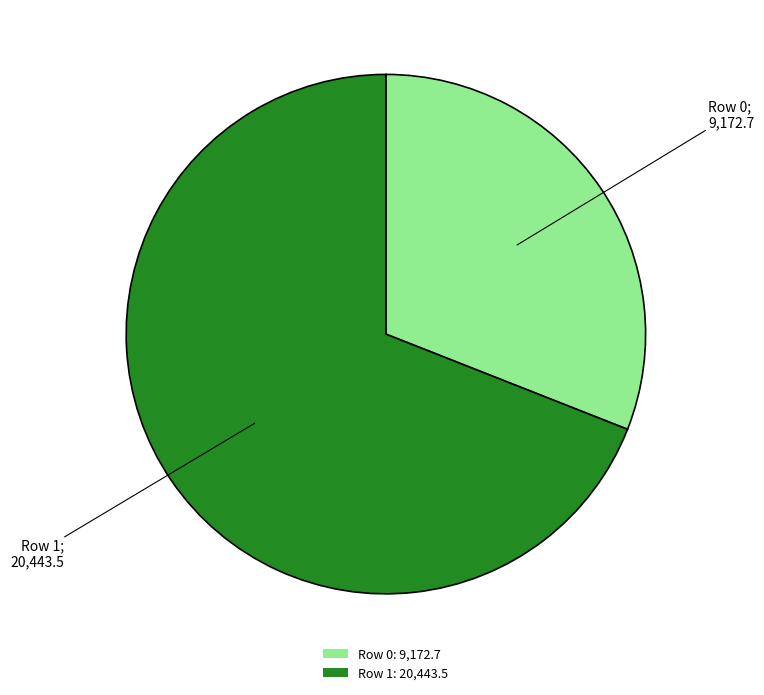

What is the ratio of the value at Row 1: 20,443.5 to the value at Row 0: 9,172.7?

2.2